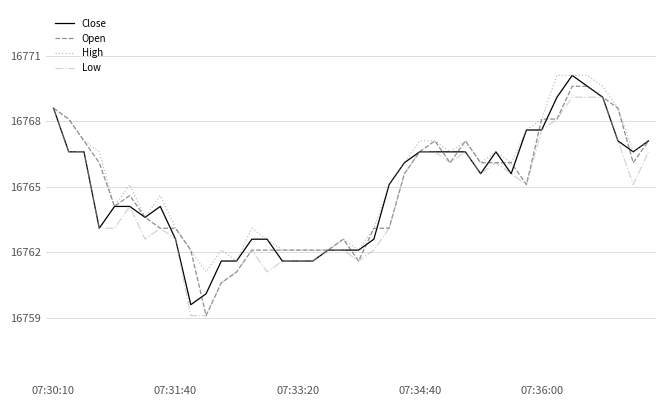

What is the lowest value of the High series?

16761.1